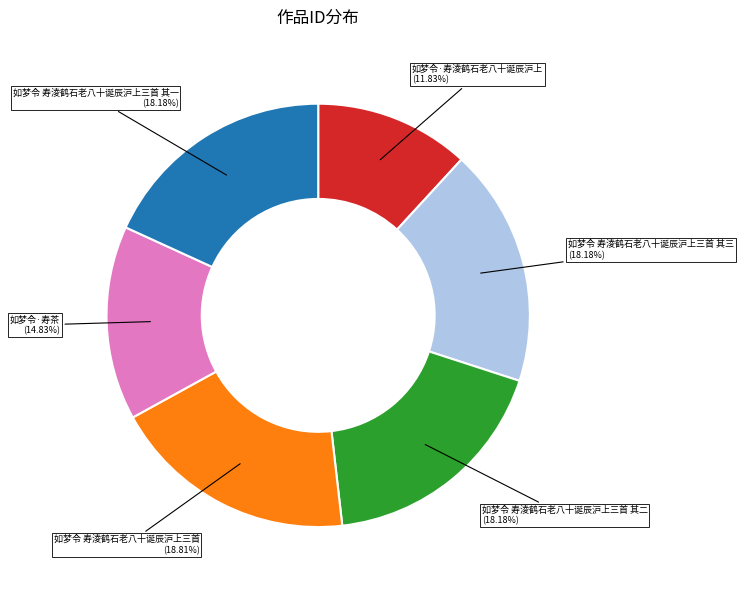

Is there a majority slice in this chart?

No